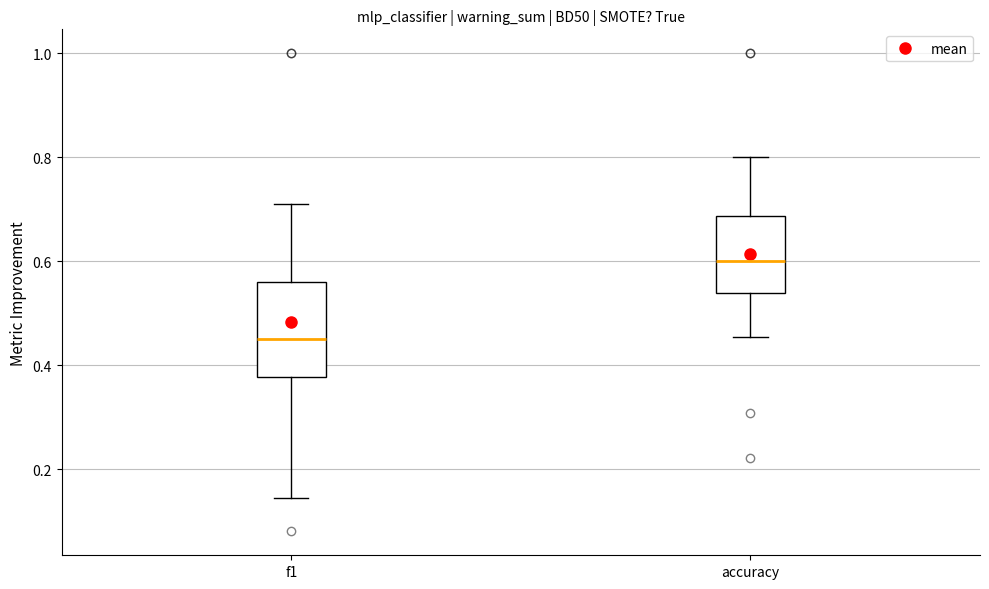

Reading left to right, read every box against the y-axis: the position of its median line, the range the box covers, and the ends of its whiskers. The values are not printed on the chart, so give them approximately, as read against the axis.

f1: median 0.46, box 0.38 to 0.56, whiskers 0.14 to 0.72
accuracy: median 0.60, box 0.54 to 0.68, whiskers 0.46 to 0.80